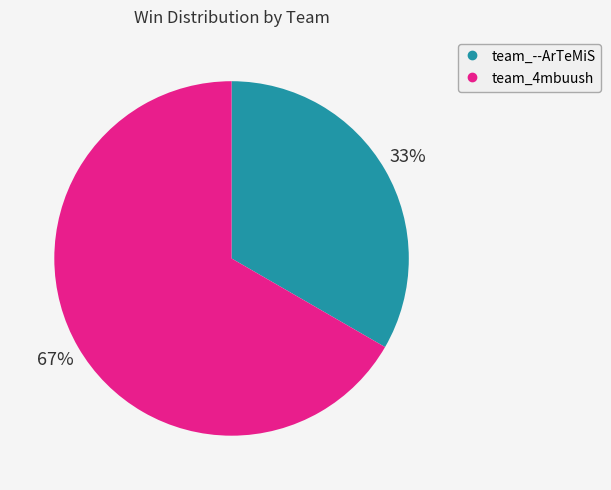

Approximately how many times larger is the value at team_--ArTeMiS compared to team_4mbuush?

0.5